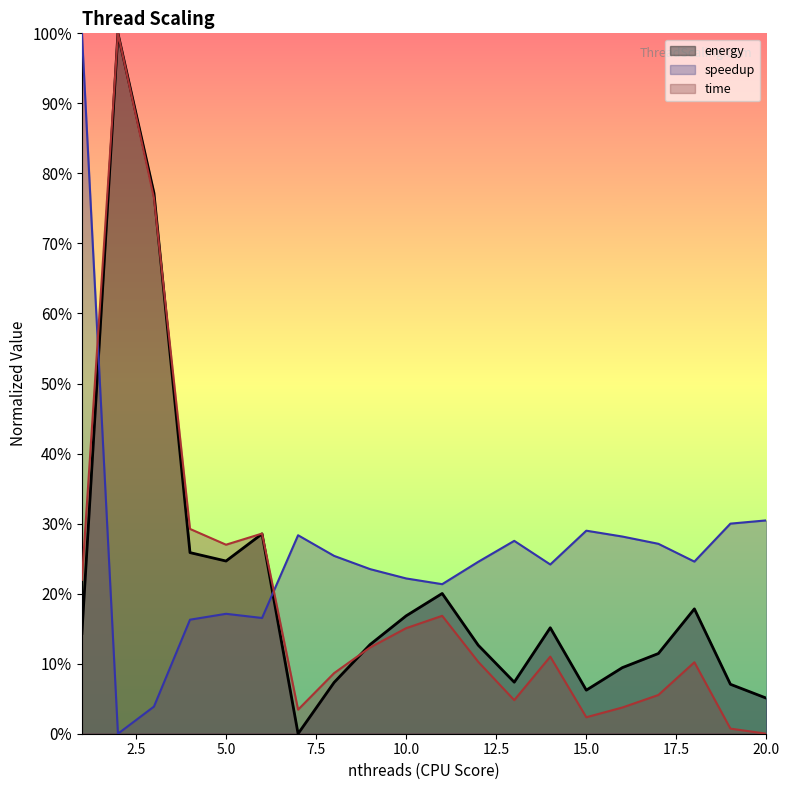

At which category does the chart reach its peak across all series?

2